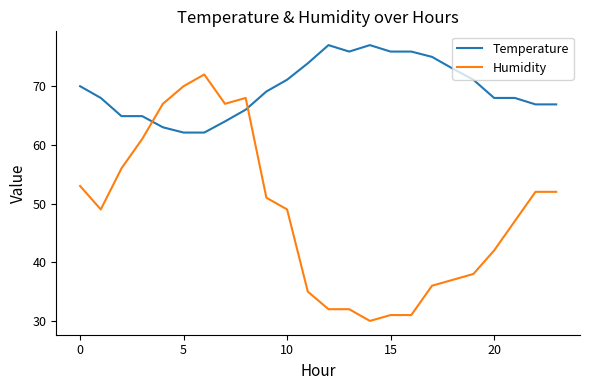

Which series has the widest spread of values?

Humidity